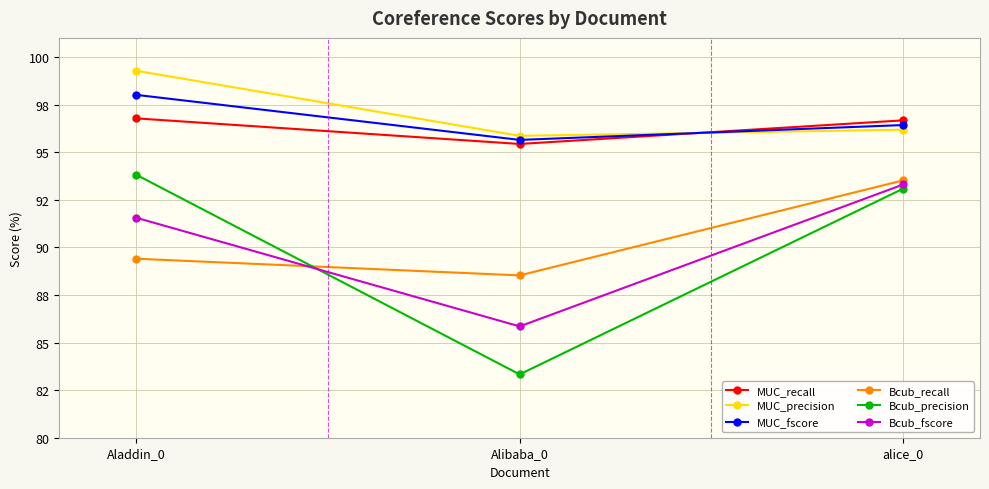

What is the minimum value shown in the chart?

83.3